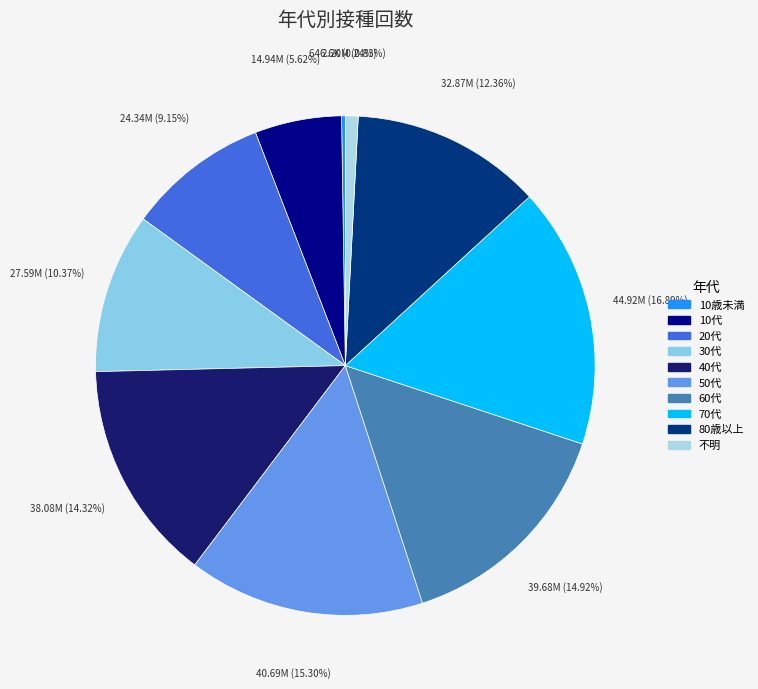

What percentage is the 50代 slice, to the nearest percent?

15%